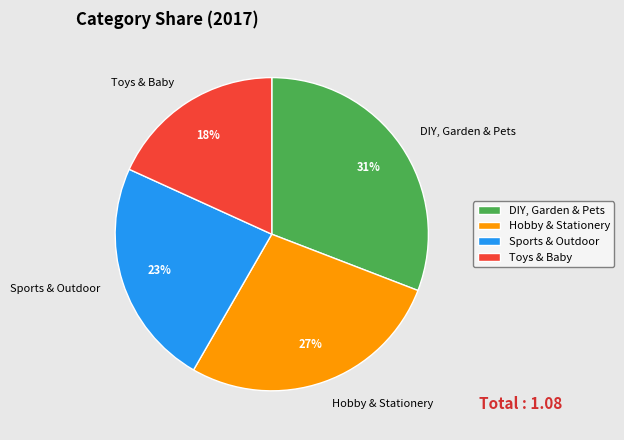

Between DIY, Garden & Pets and Toys & Baby, which is larger?

DIY, Garden & Pets